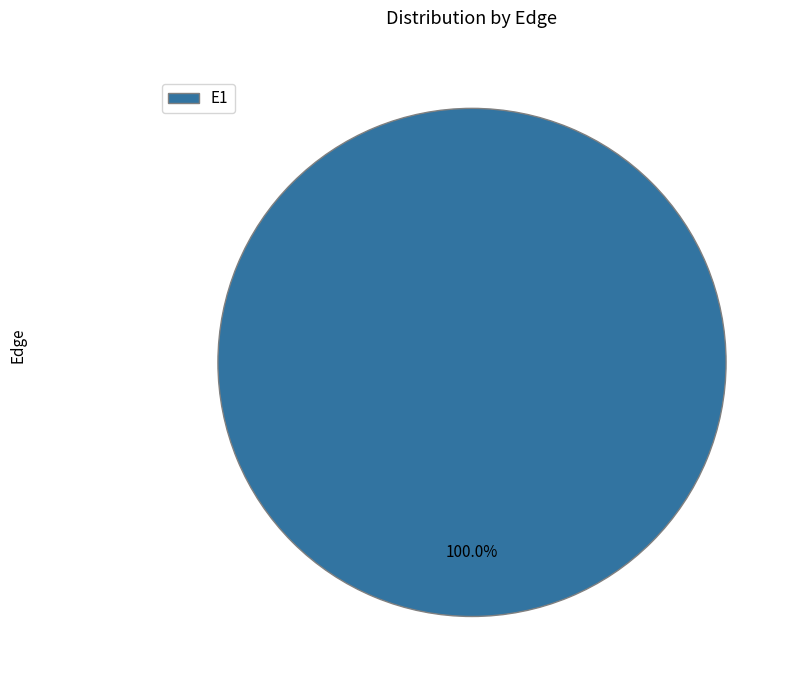

Rank the categories by value from lowest to highest.

E1